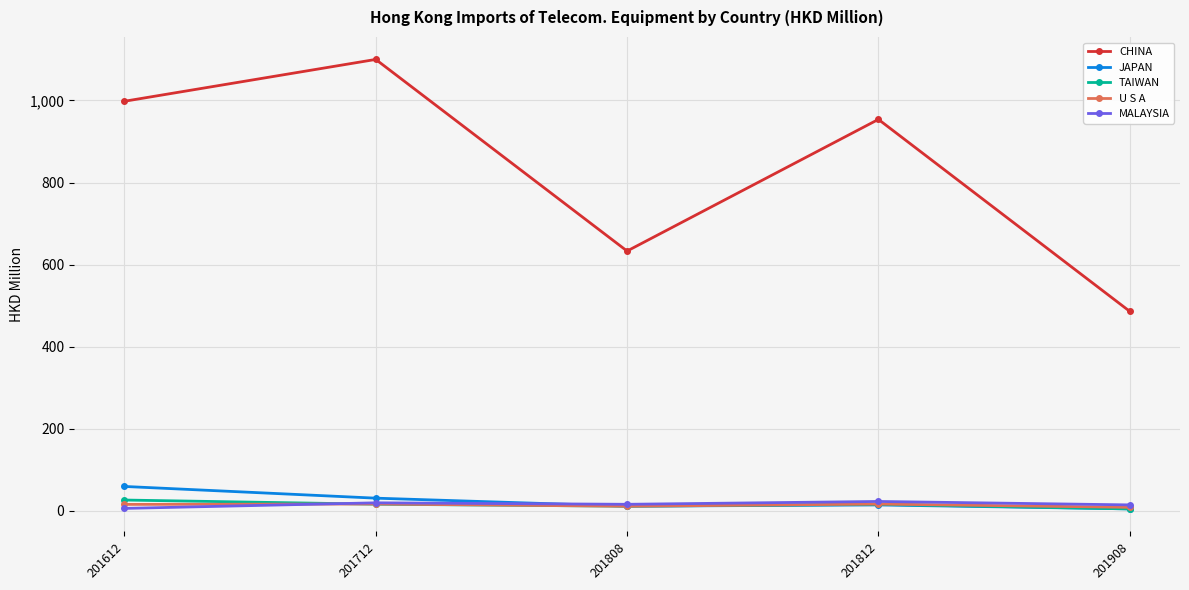

List the labels in order of CHINA value, smallest first.

201908, 201808, 201812, 201612, 201712